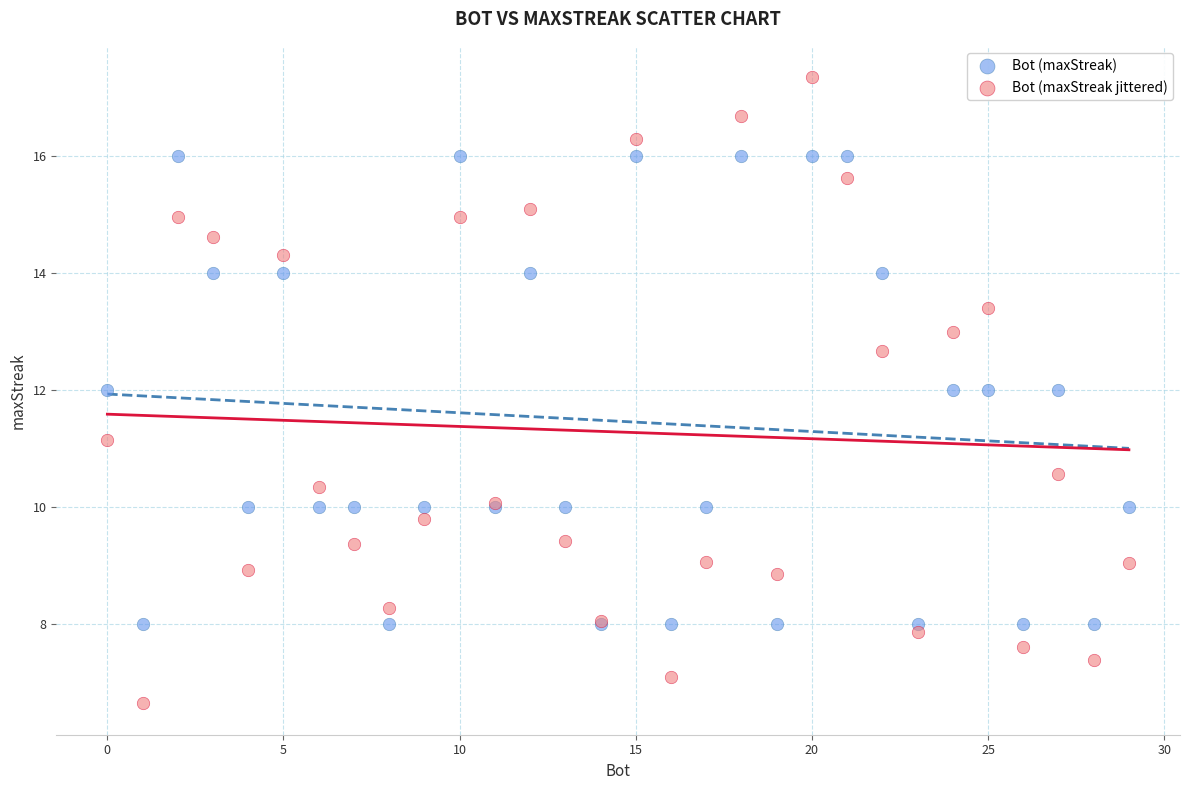

Which series has the largest Y range (max minus min)?

Bot (maxStreak jittered)